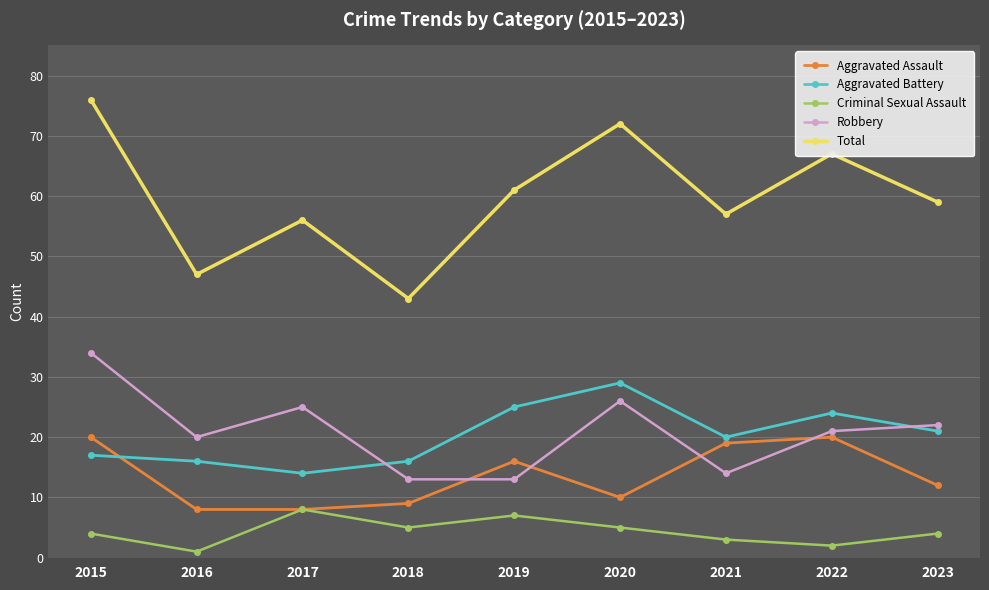

At which category does Criminal Sexual Assault reach its first local valley?

2016